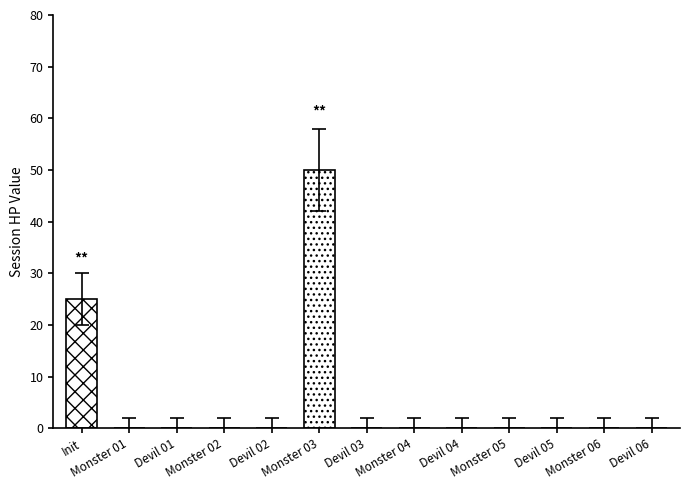

Which series has the largest total across all categories?

sesHP